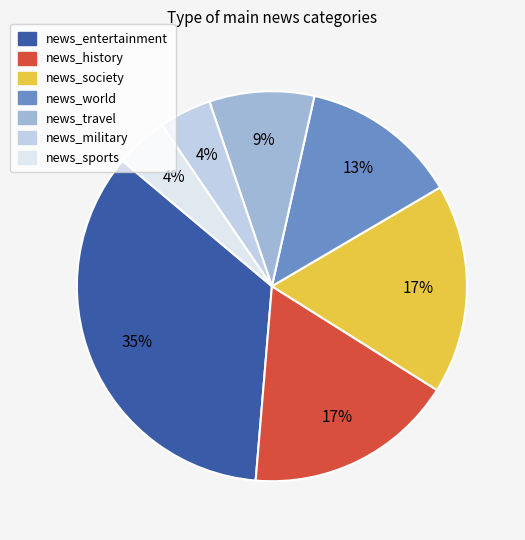

To the nearest percent, what is the combined percentage of news_history and news_world?

30%